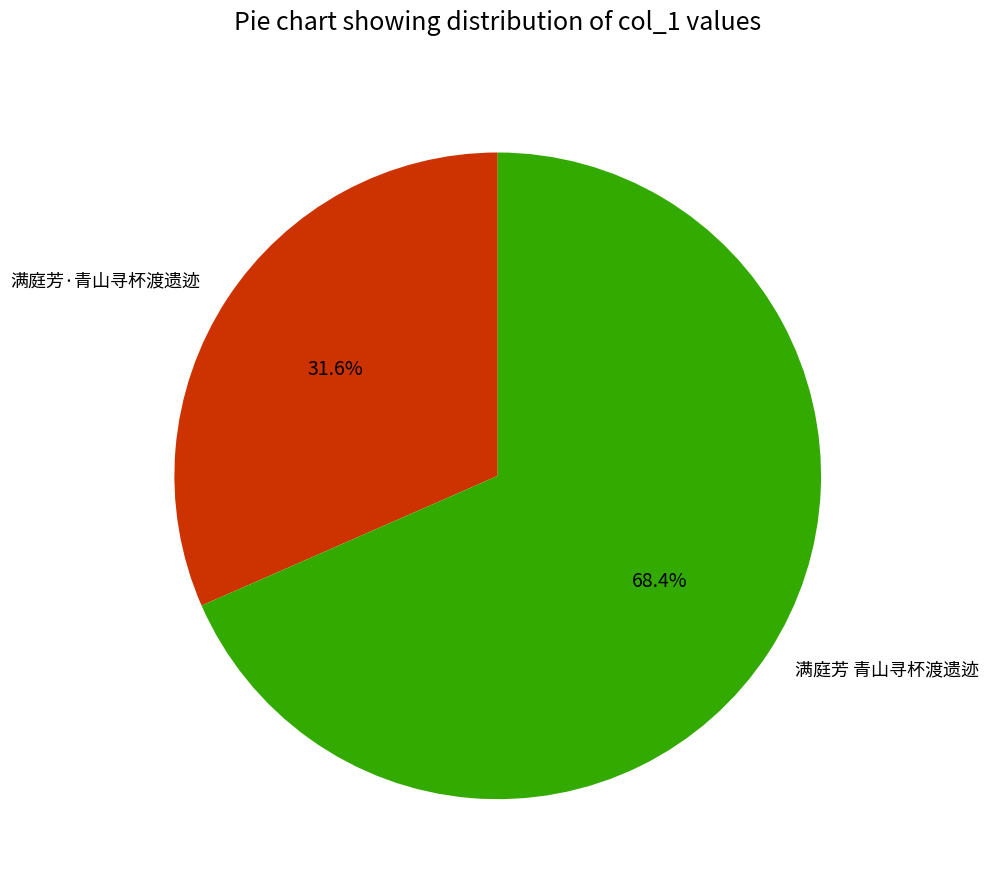

True or false: 满庭芳·青山寻杯渡遗迹 accounts for 32% of the total.

True